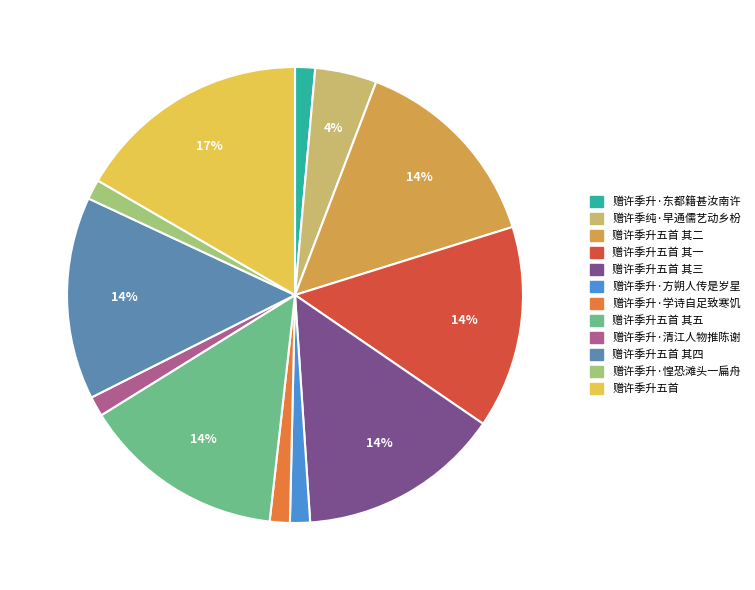

To the nearest percent, what is the average slice percentage?

8%